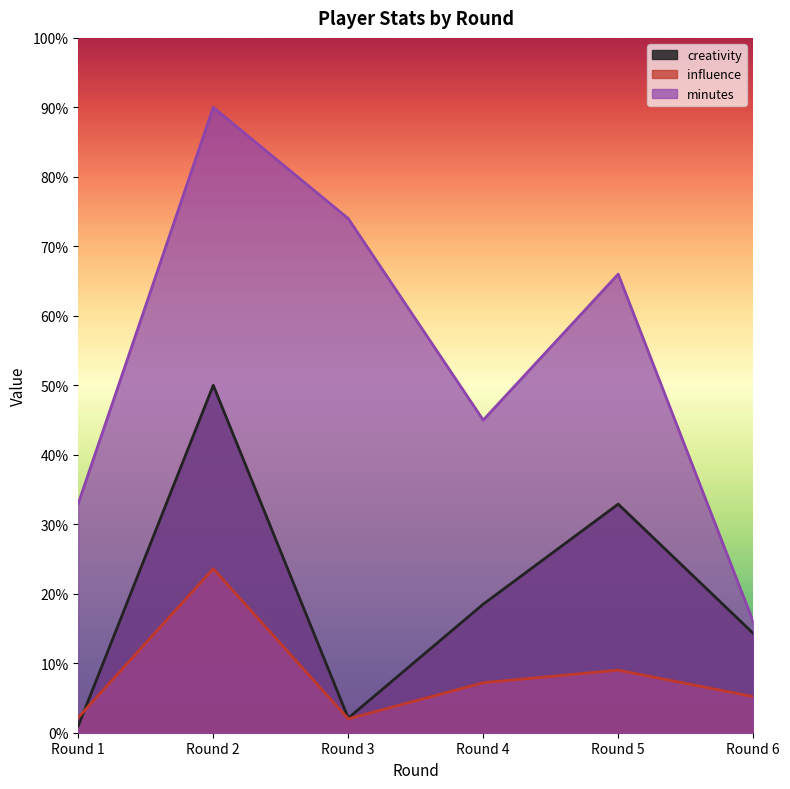

Where is creativity nearest to the value 25?

Round 4